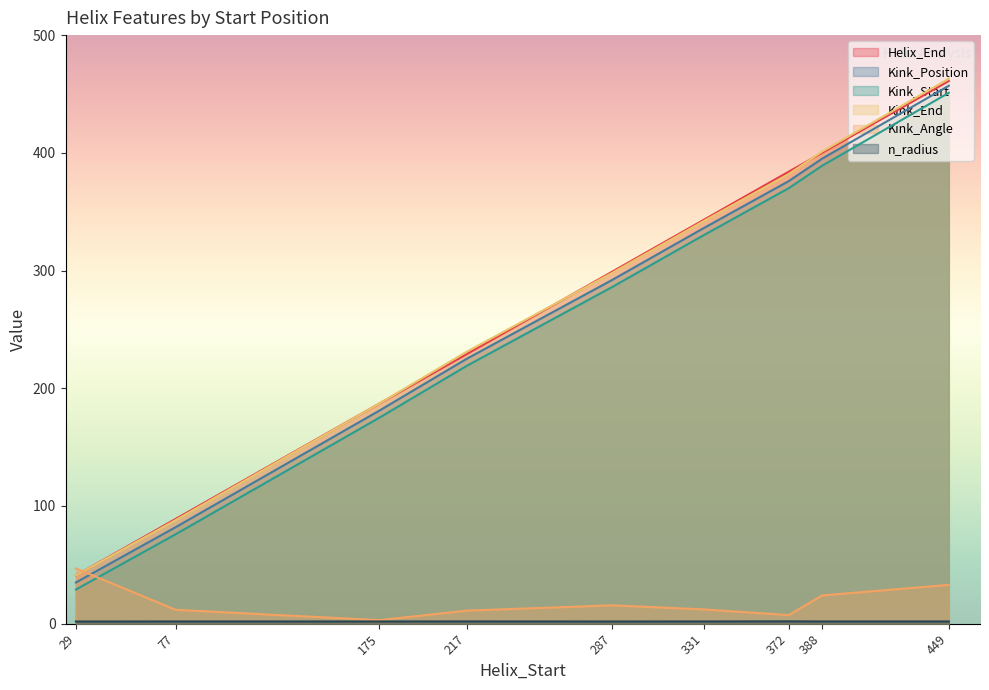

What is the difference between the maximum and minimum values in the n_radius series?

0.1